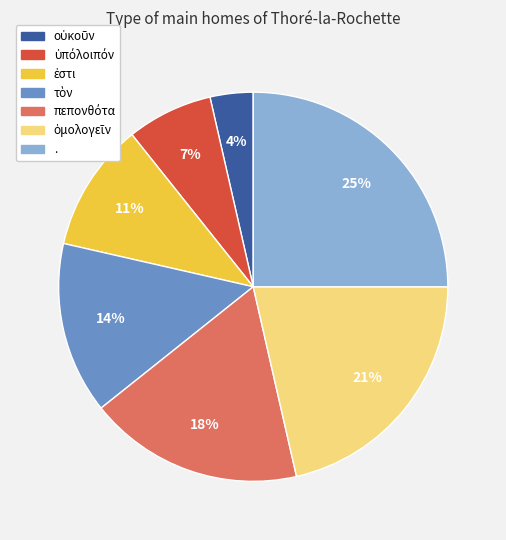

Does any single category account for the majority?

No